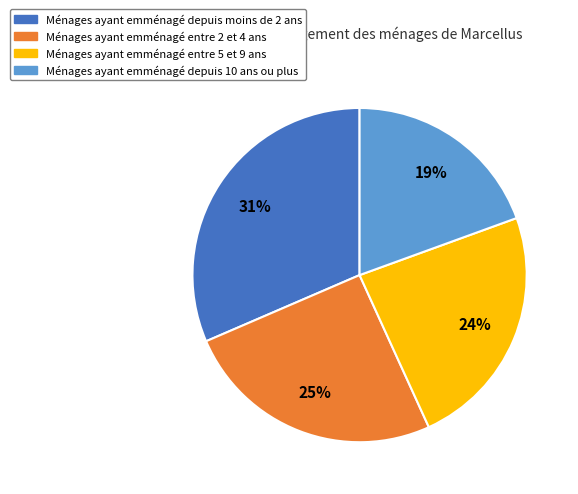

How many slices are in this pie chart?

4